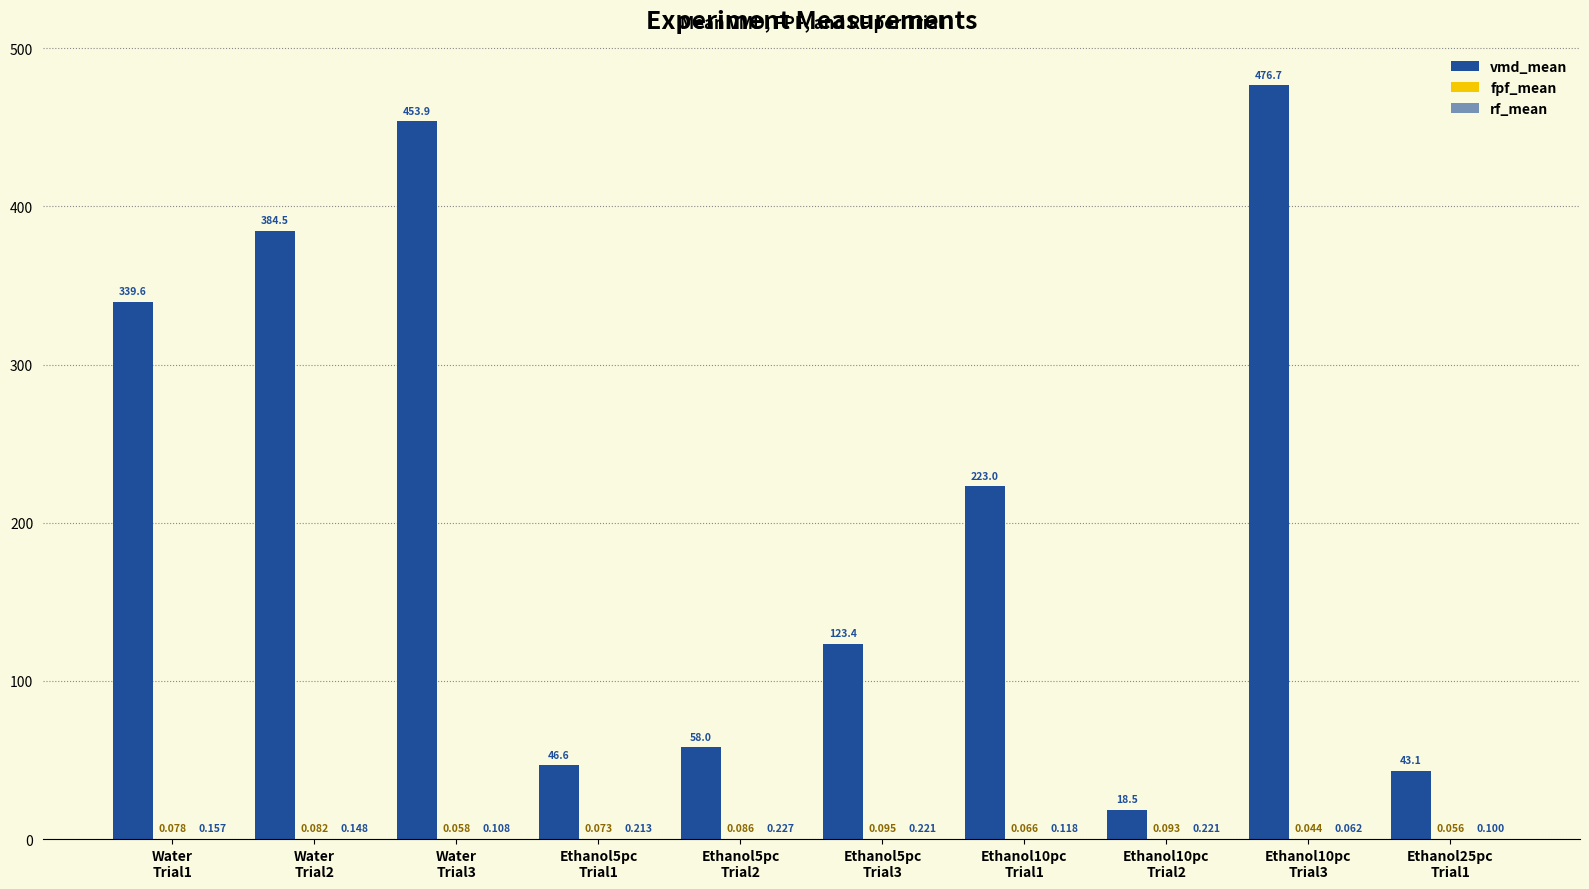

How many groups of bars are there?

10